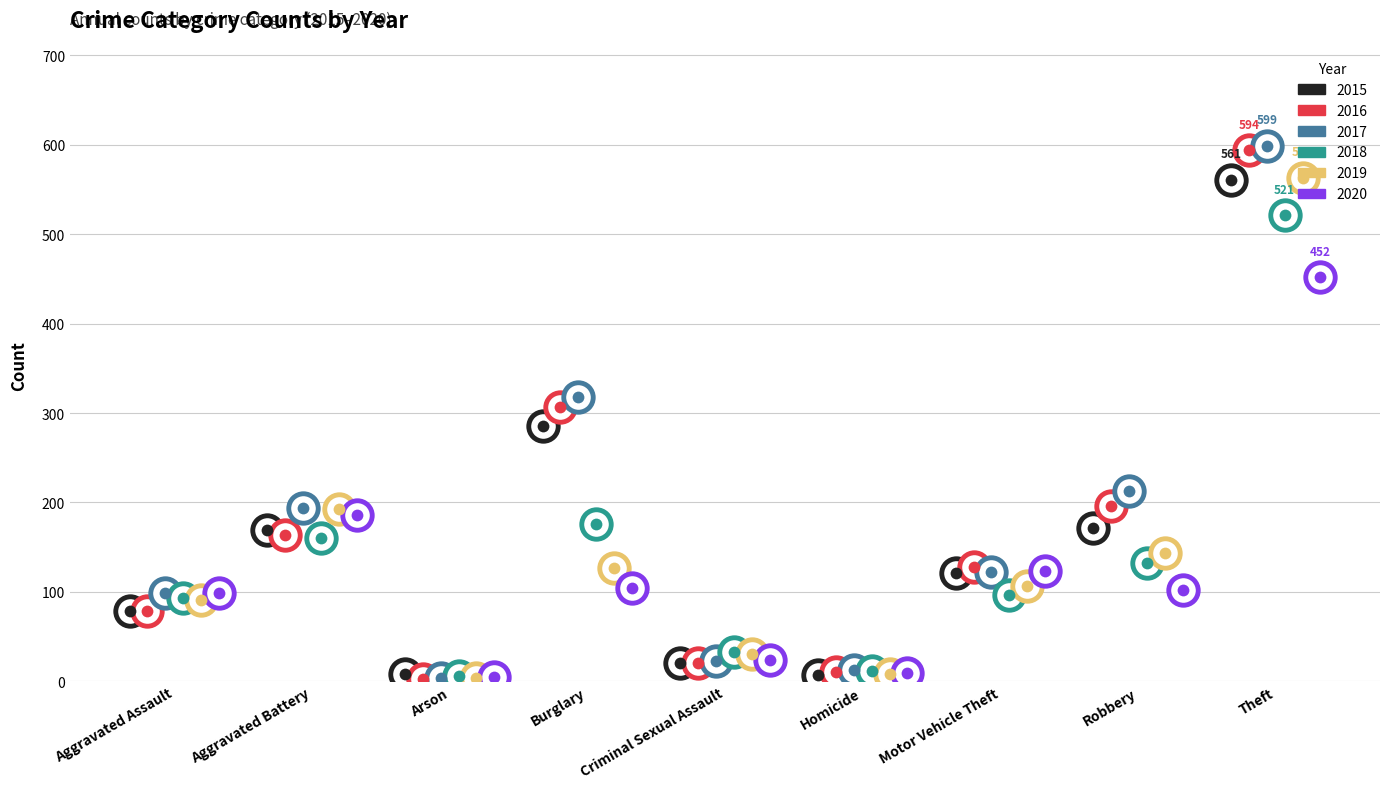

Which series reaches the maximum Y coordinate?

2017